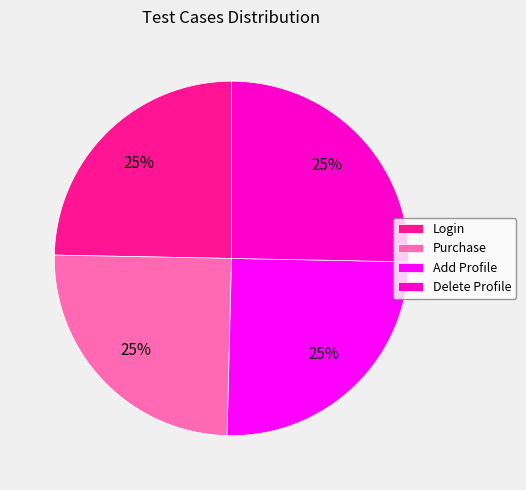

To the nearest percent, what is the average slice percentage?

25%